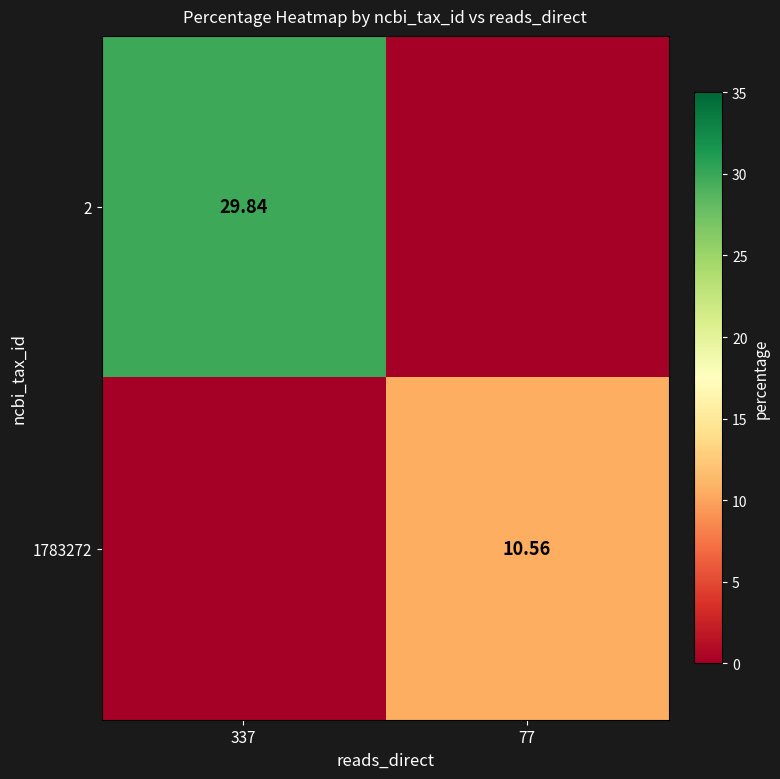

How many distinct data groups are displayed?

2